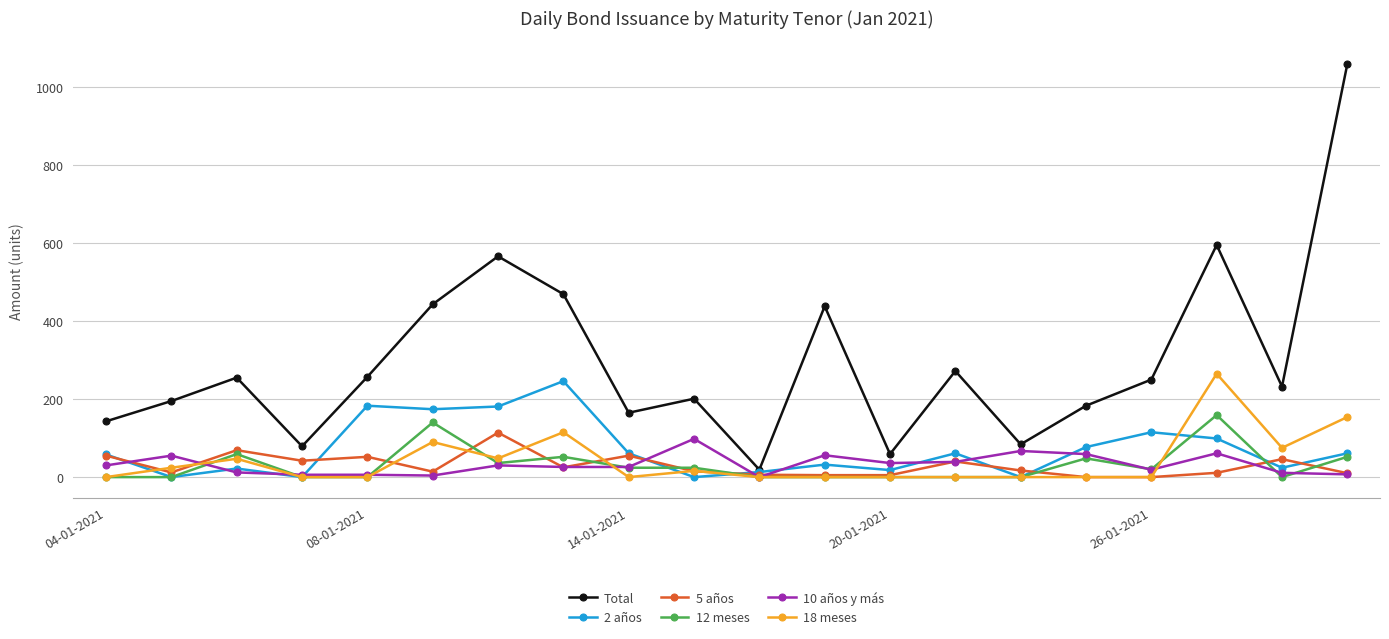

What is the difference between the maximum and second lowest values in the 12 meses series?

159